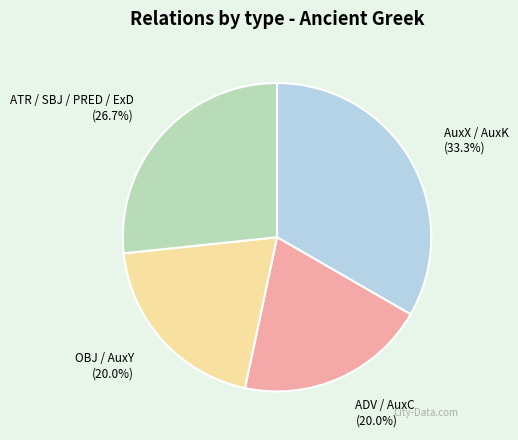

Is ADV / AuxC the majority of the pie?

No